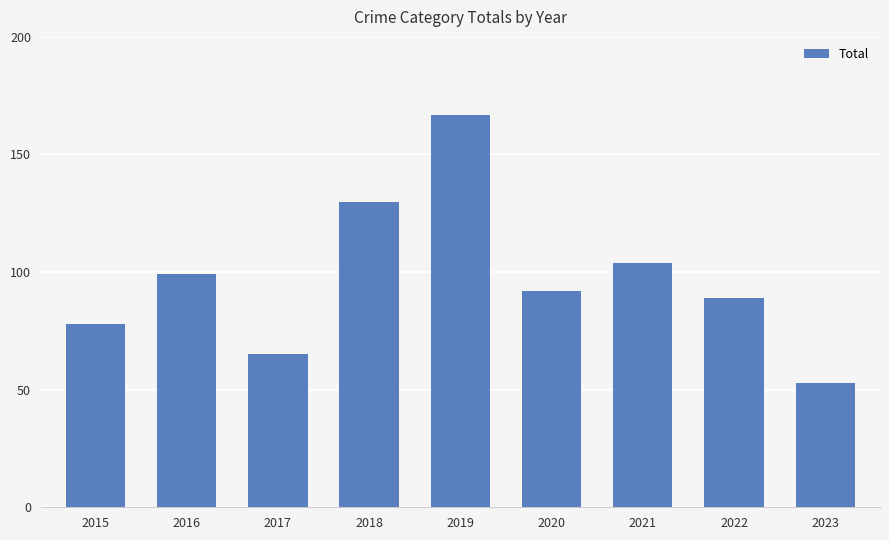

Reading right to left, extract all data points from this chart.

53	89	104	92	167	130	65	99	78